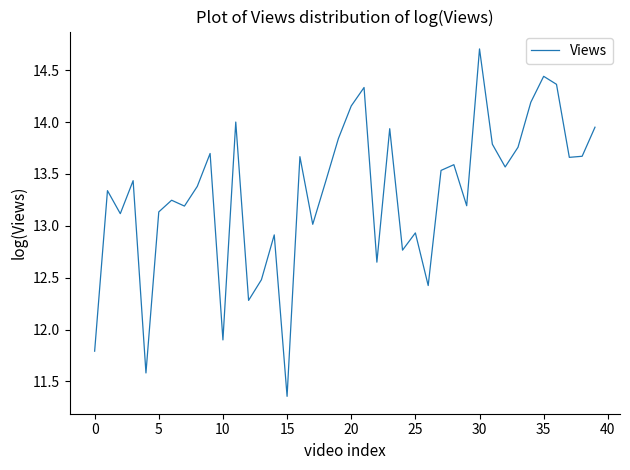

What is the greatest value displayed?

14.7